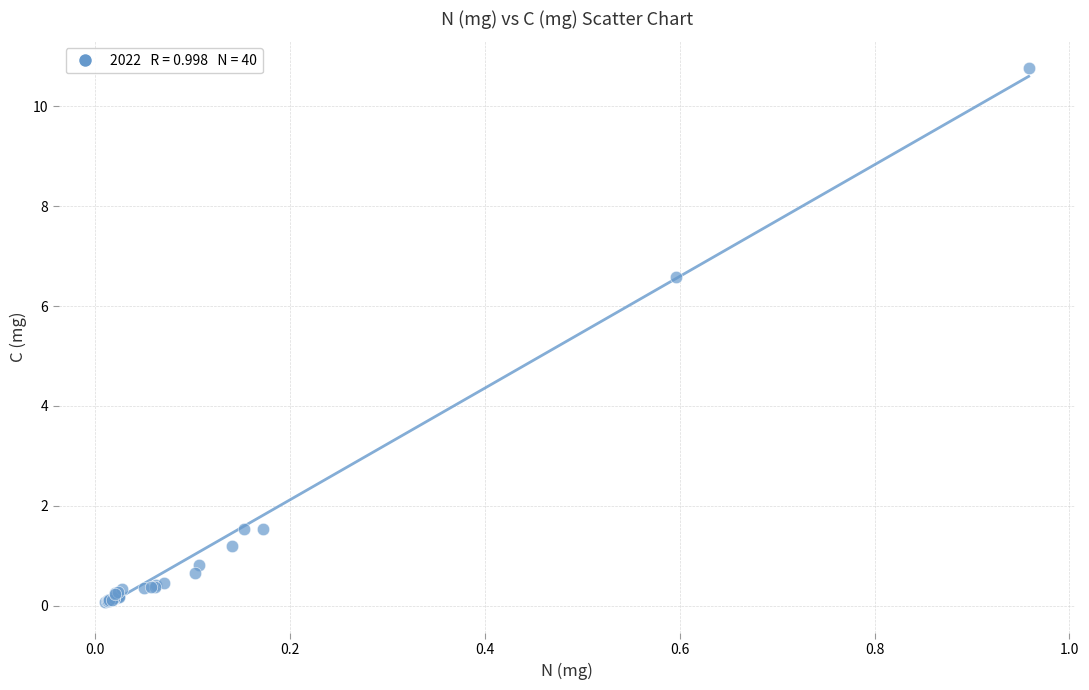

What Y value in the scatter plot is closest to 5?

6.6